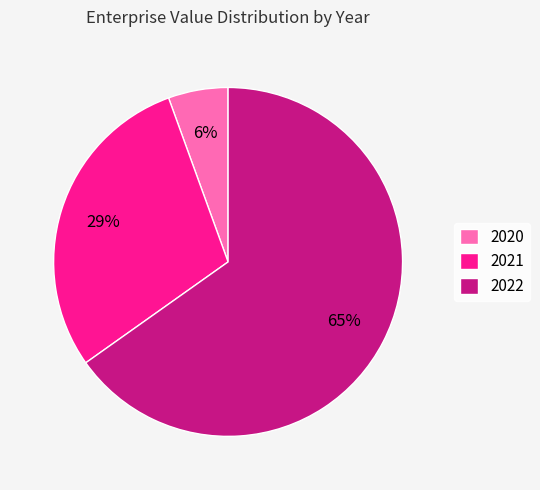

Combined, do 2022 and 2021 account for over 50%?

Yes